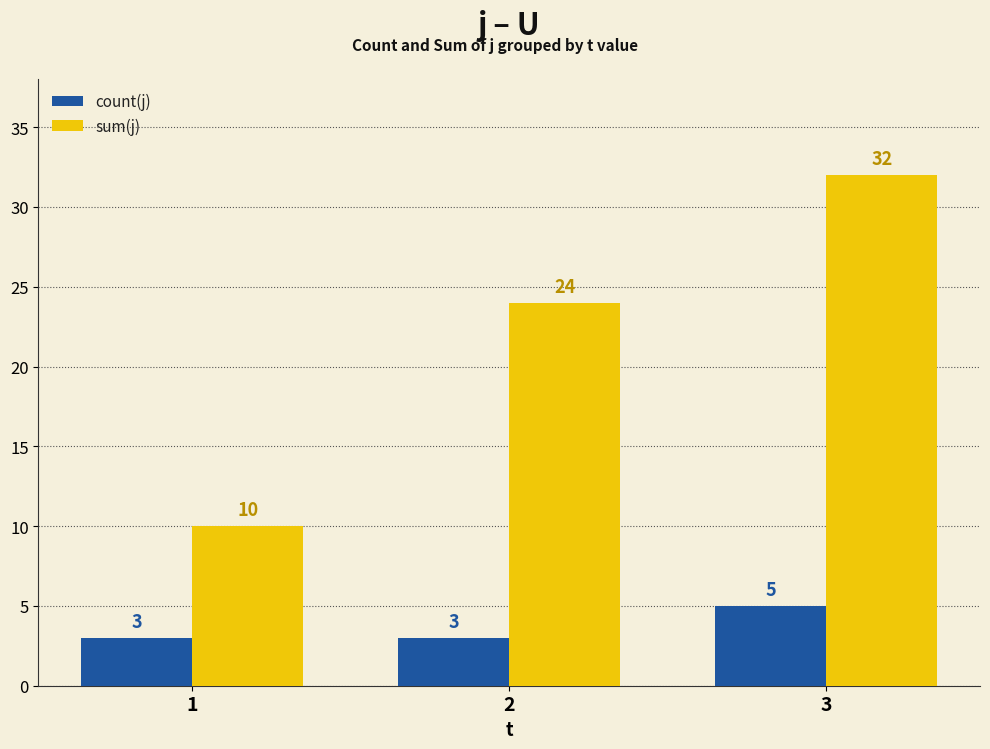

What is the sum of all sum(j) values?

66